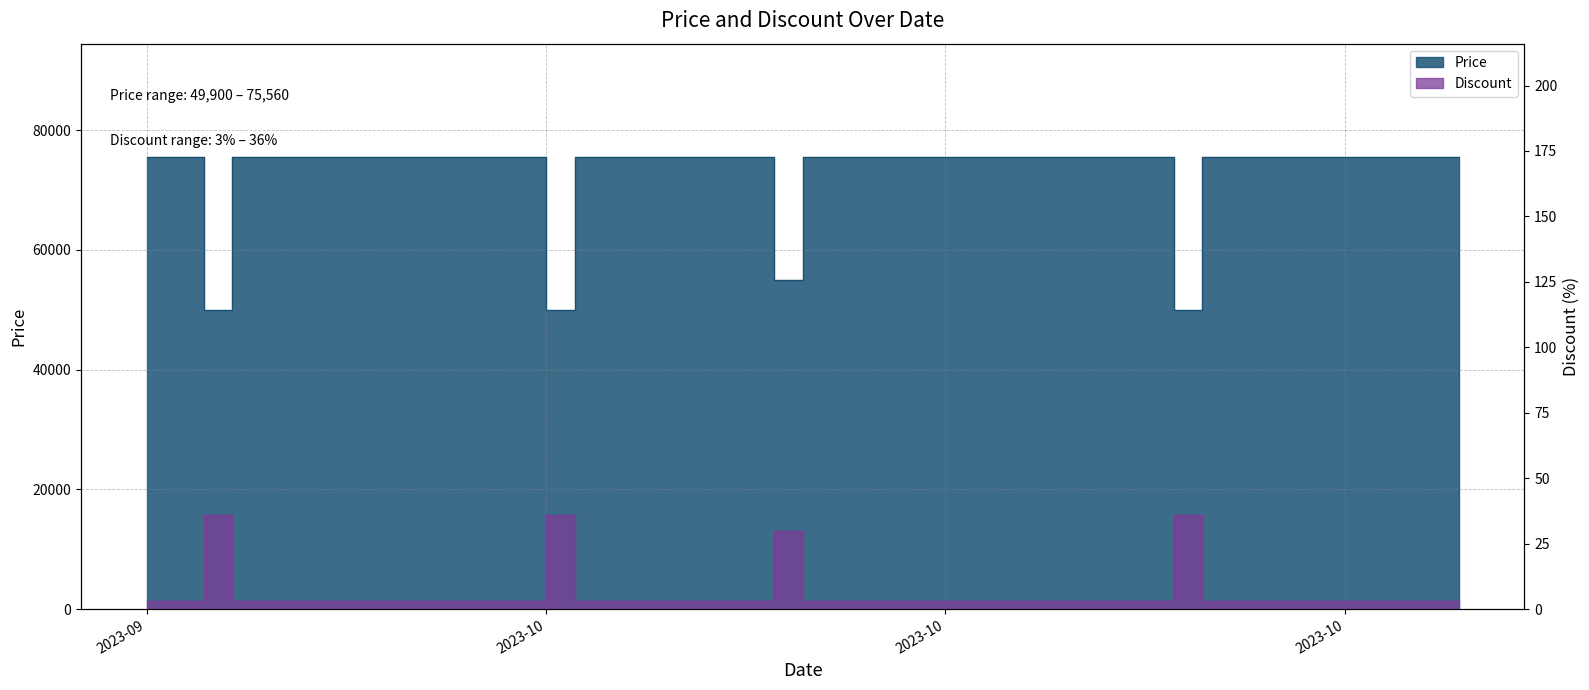

What is the difference between the Discount values at 2023-10-30 and 2023-09-21?

33